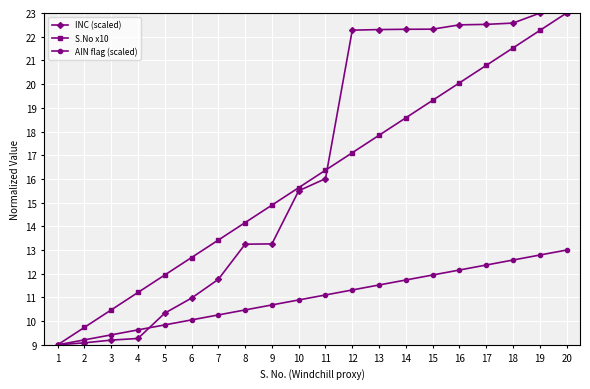

The value of AIN flag (scaled) at 14 is 11.7. True or false?

True